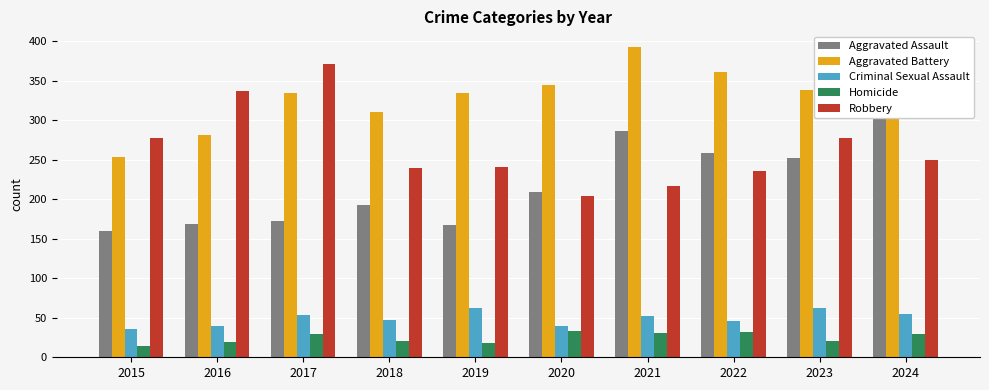

Is it true that Robbery equals 204 at 2020?

True